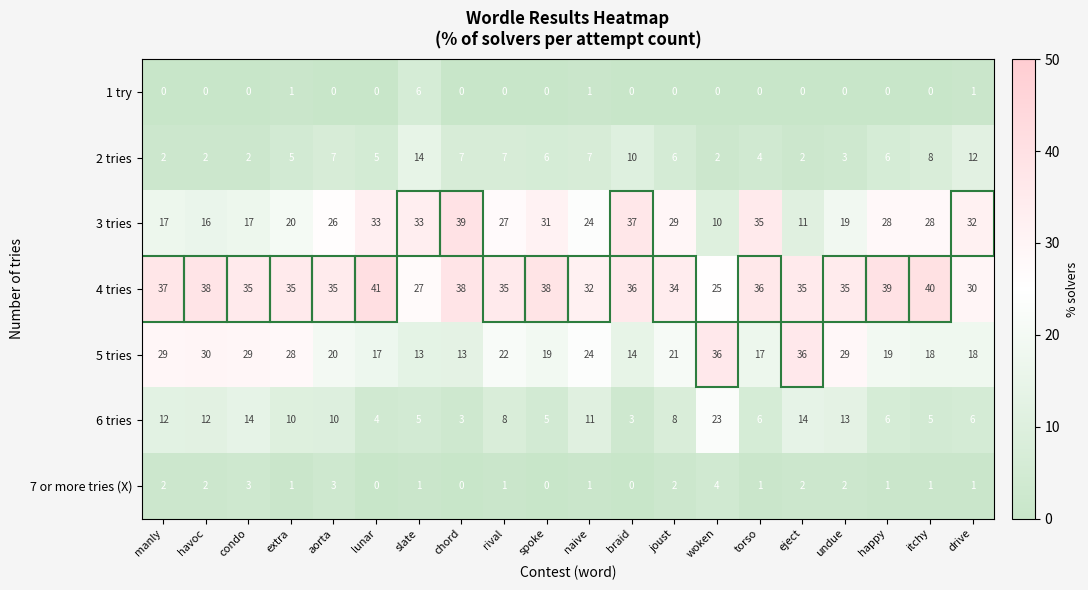

Which series changed the most between eject and itchy?

5 tries